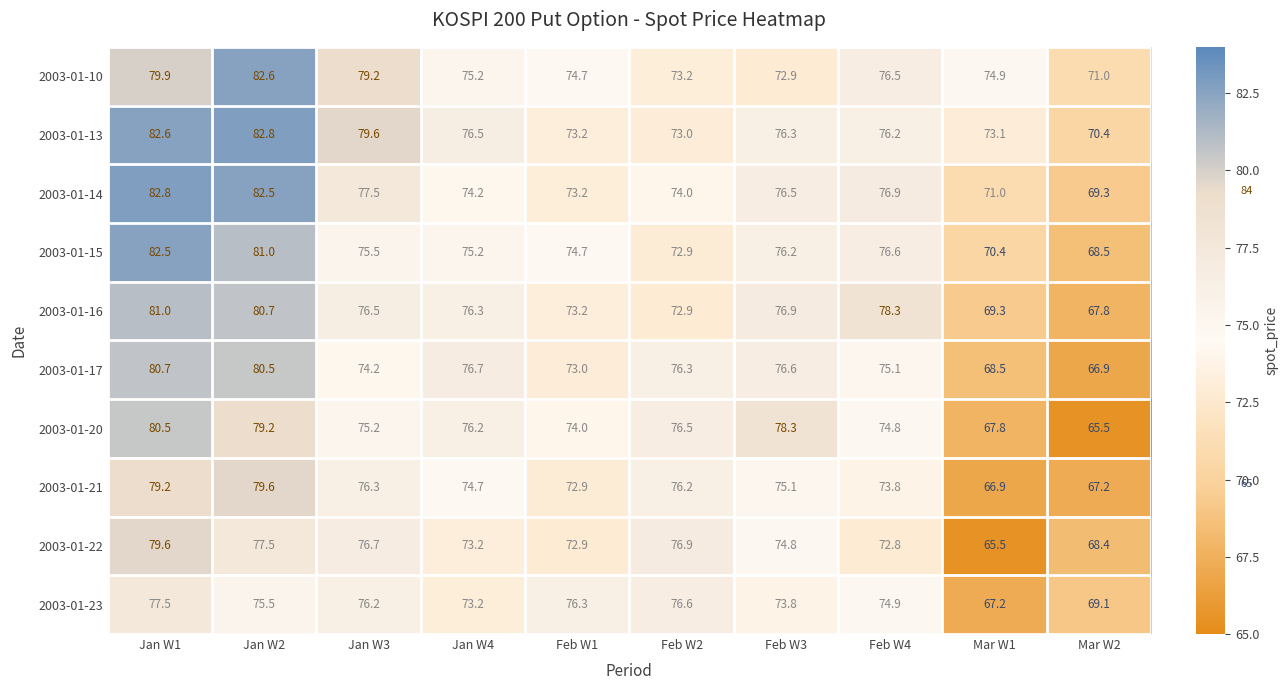

Which series has the largest total across all categories?

2003-01-13